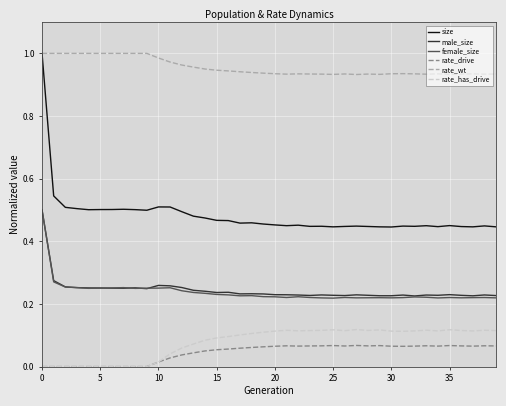

Which series has the largest range (max minus min)?

size